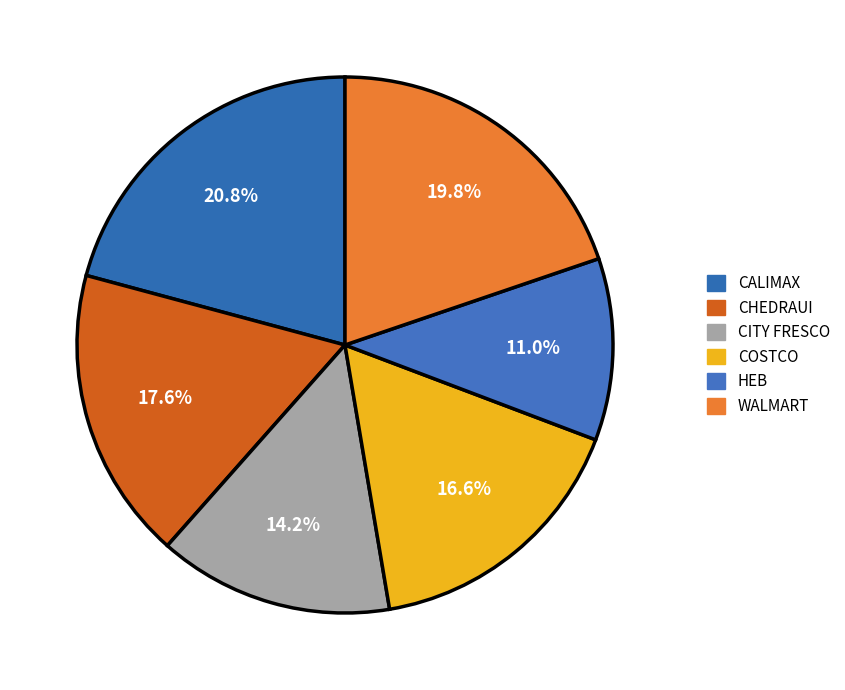

True or false: CHEDRAUI accounts for 18% of the total.

True